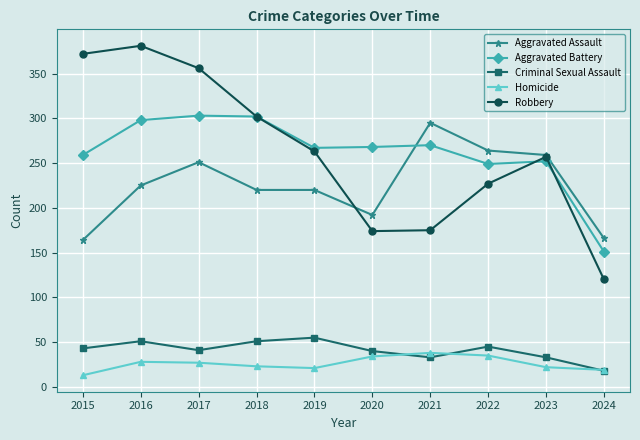

What is the difference between the highest and lowest values at 2017?

329